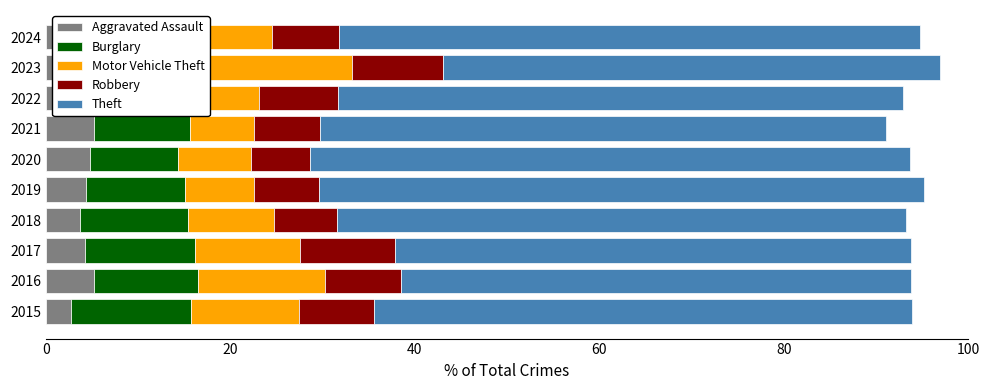

List the series in order of their peak value, lowest first.

Aggravated Assault, Robbery, Burglary, Motor Vehicle Theft, Theft